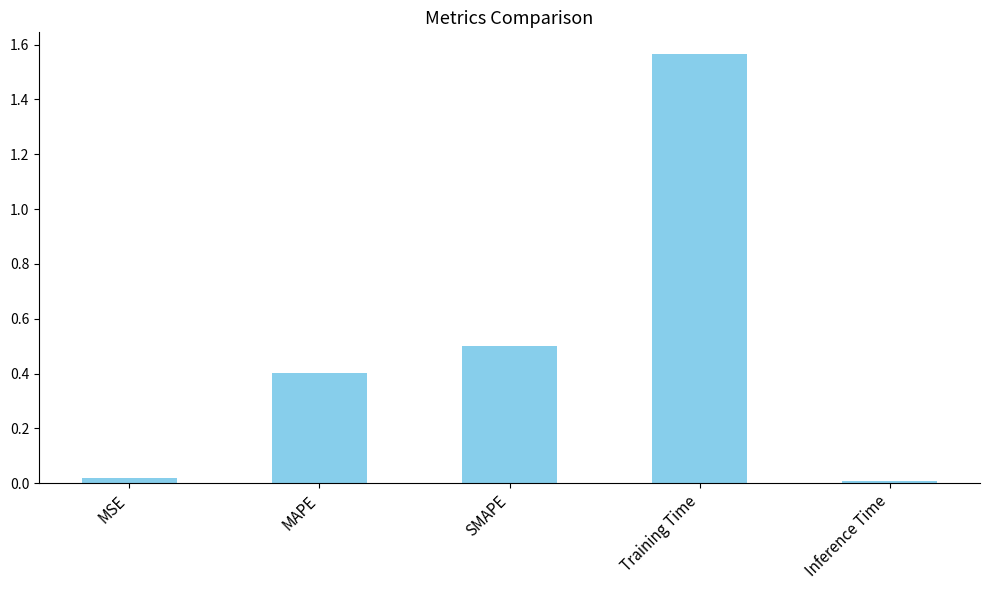

What is the label of the 1st bar from the left?

MSE